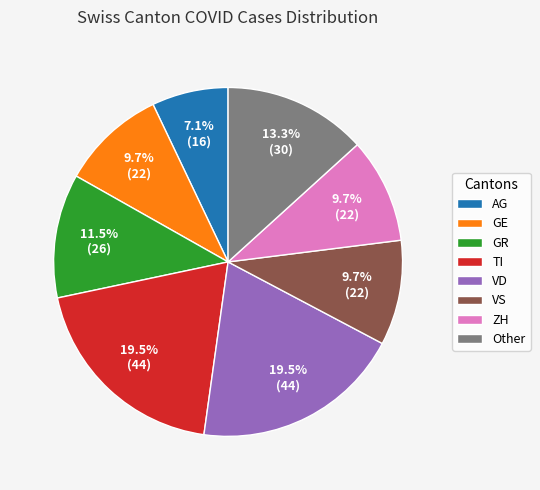

What is the smallest slice in the pie chart?

AG